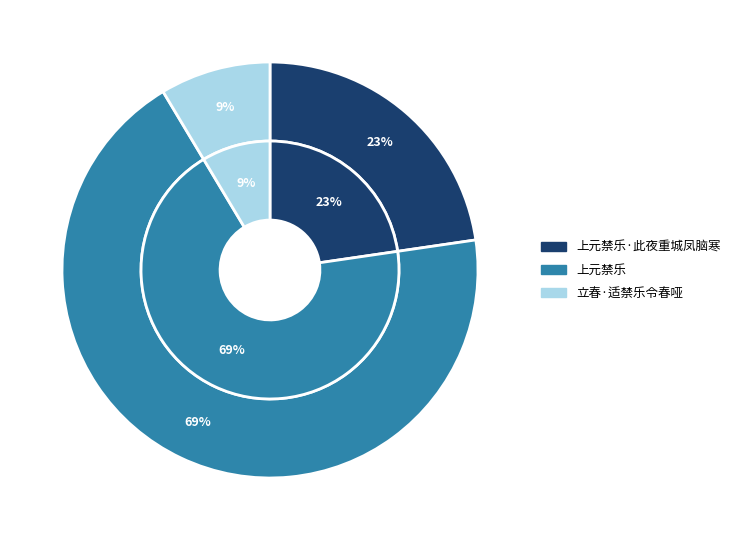

Count the number of slices in the pie.

3